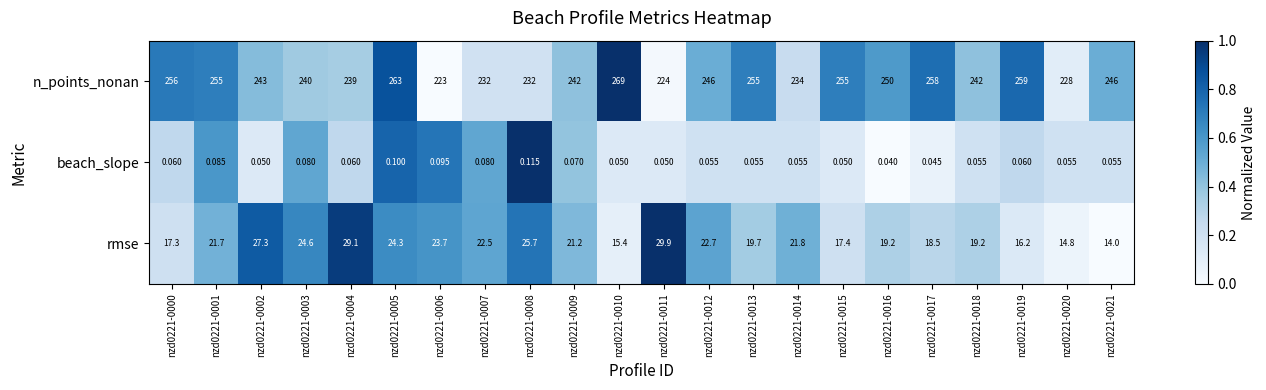

How many values in the rmse series exceed 21?

12